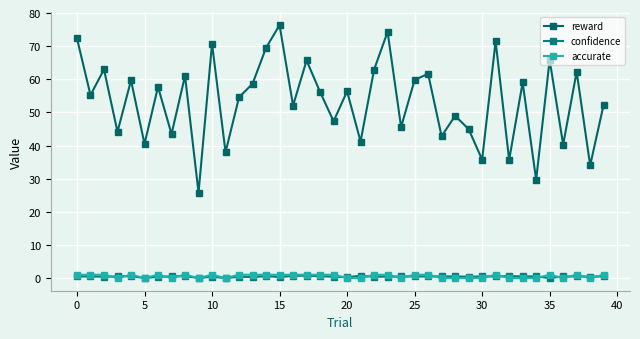

How many values in the reward series exceed 56?

20